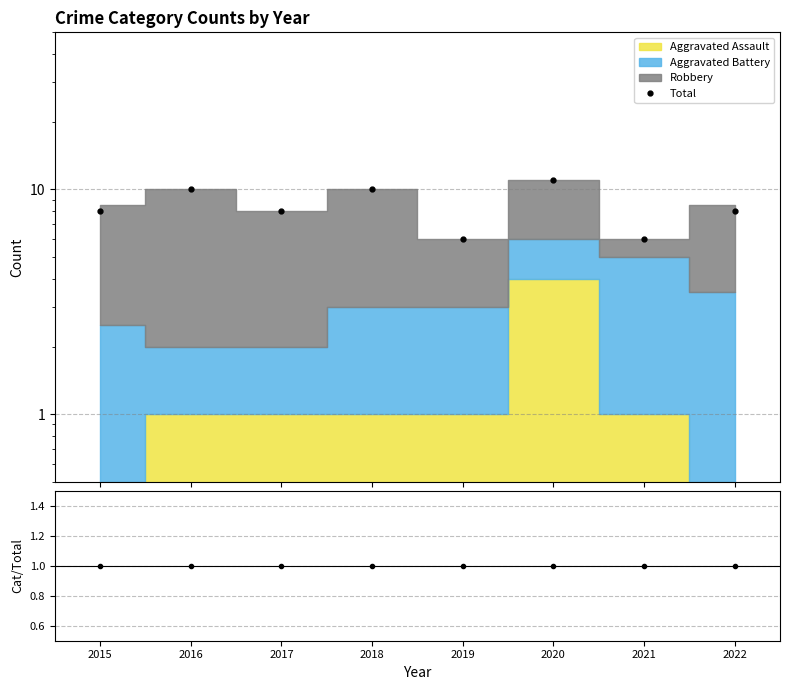

What is the average value of the Category sum / Total series?

1